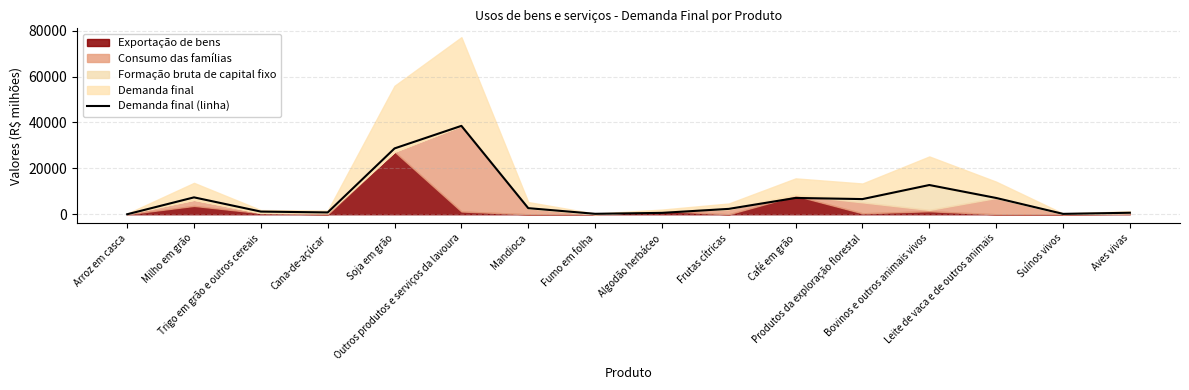

The value at Algodão herbáceo is 608.0. True or false?

True